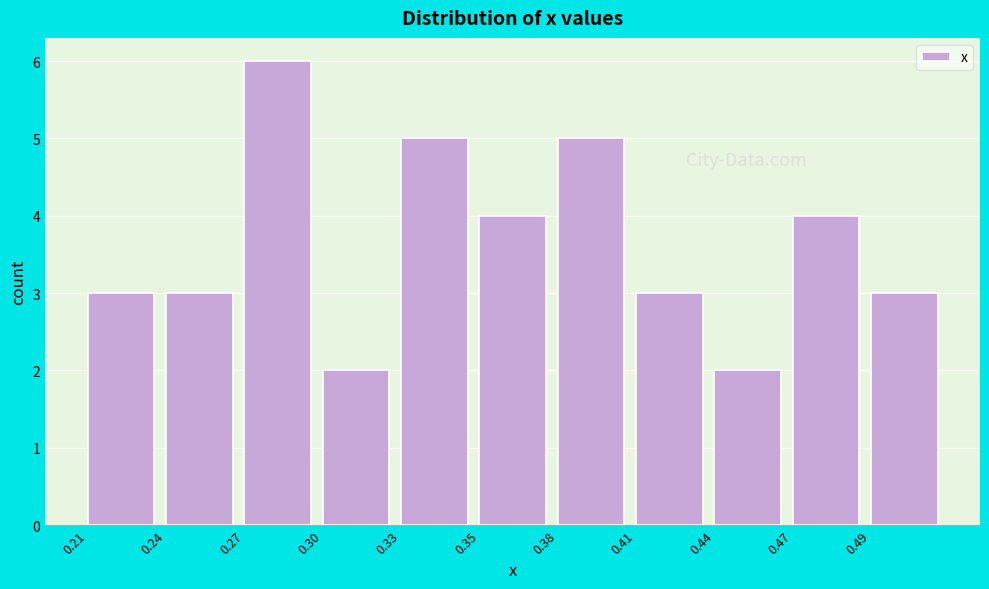

Reading left to right, extract all data points from this chart.

3	3	6	2	5	4	5	3	2	4	3